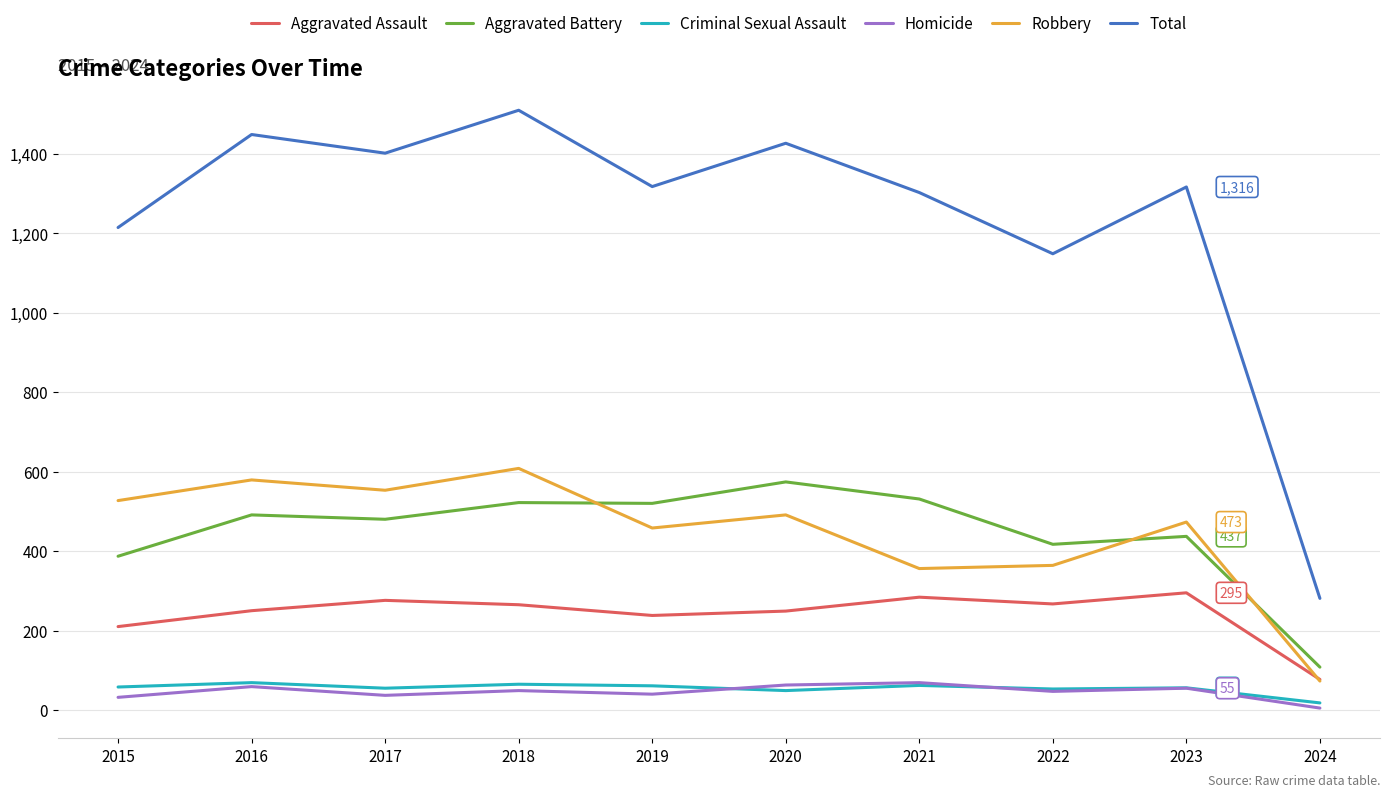

What is the spread (max minus min) of values at 2021?

1240